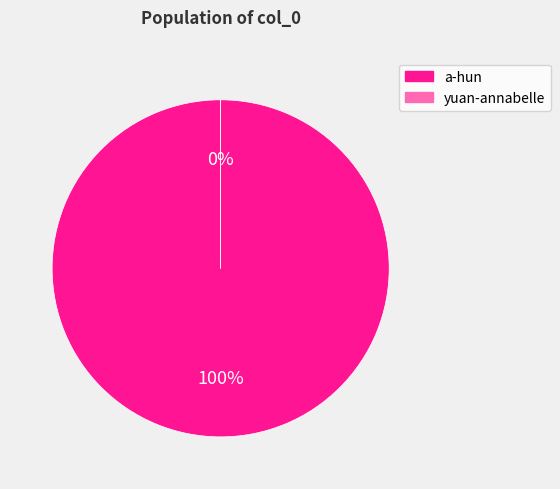

The a-hun slice represents 100% of the pie. True or false?

True